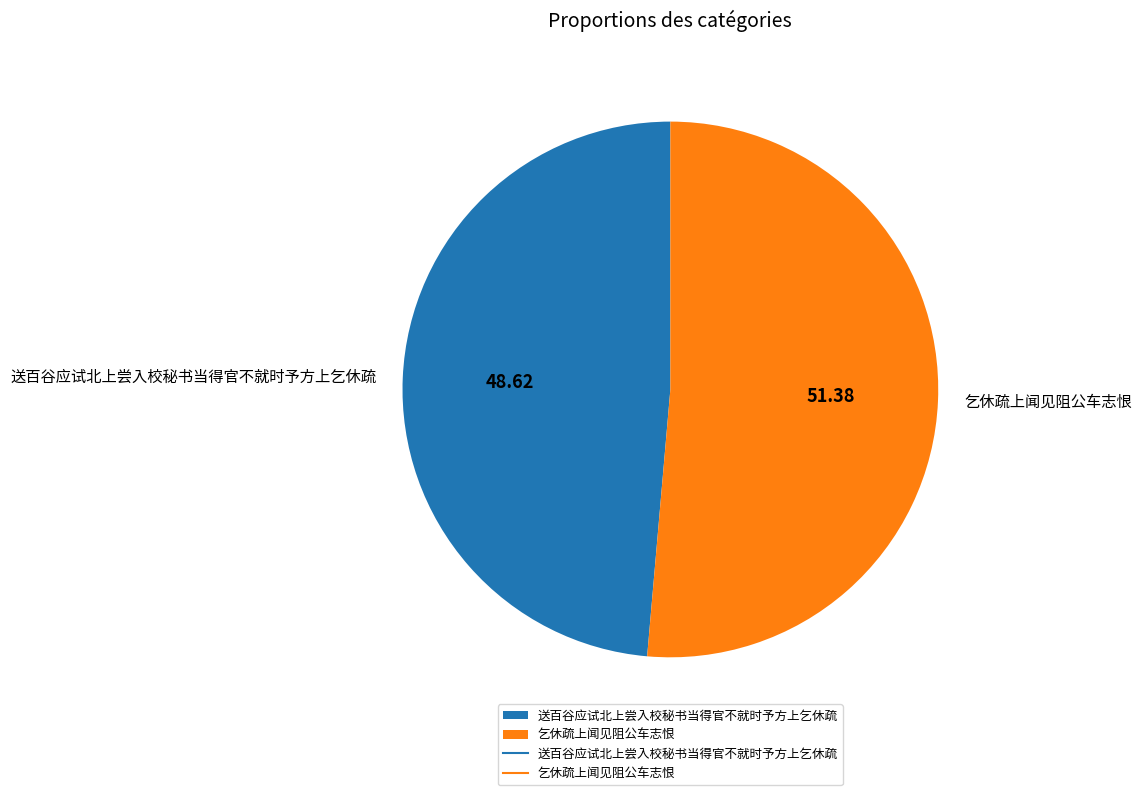

Is the sum of 乞休疏上闻见阻公车志恨 and 送百谷应试北上尝入校秘书当得官不就时予方上乞休疏 greater than half?

Yes